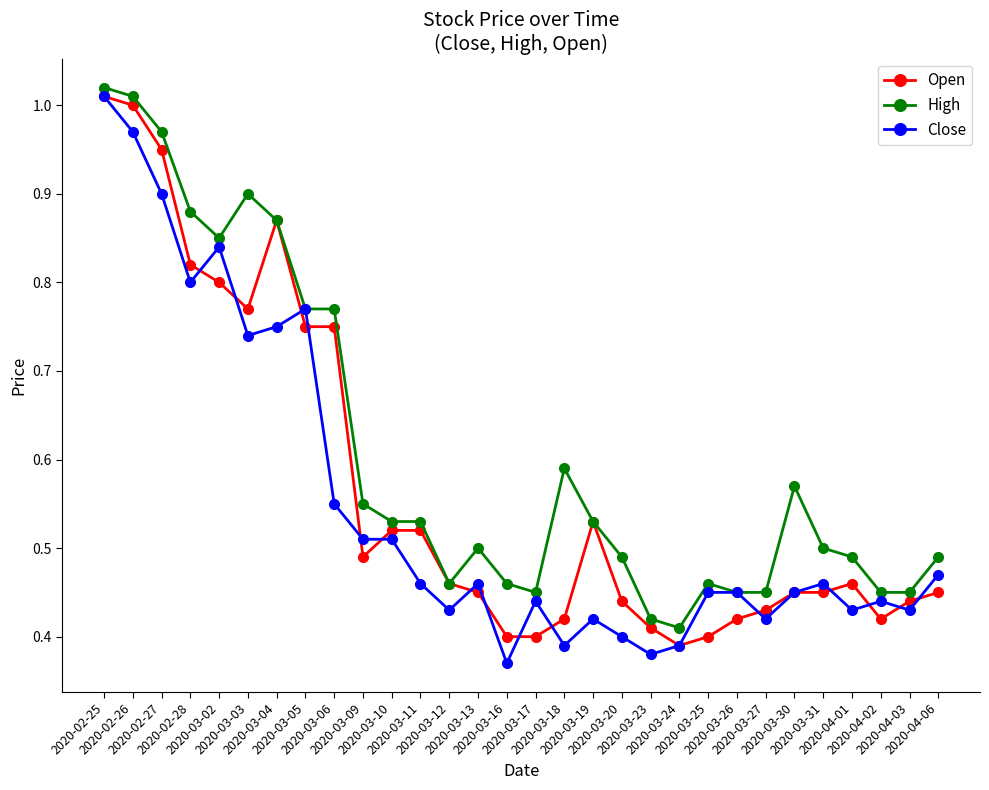

Rank the series by their average value, from highest to lowest.

High, Open, Close